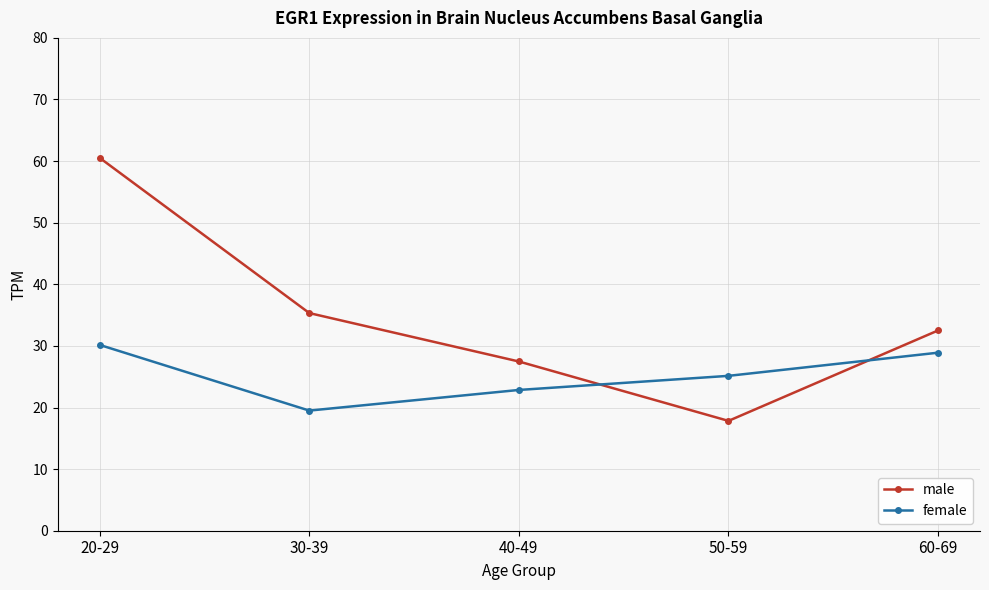

How many lines are shown in the chart?

2